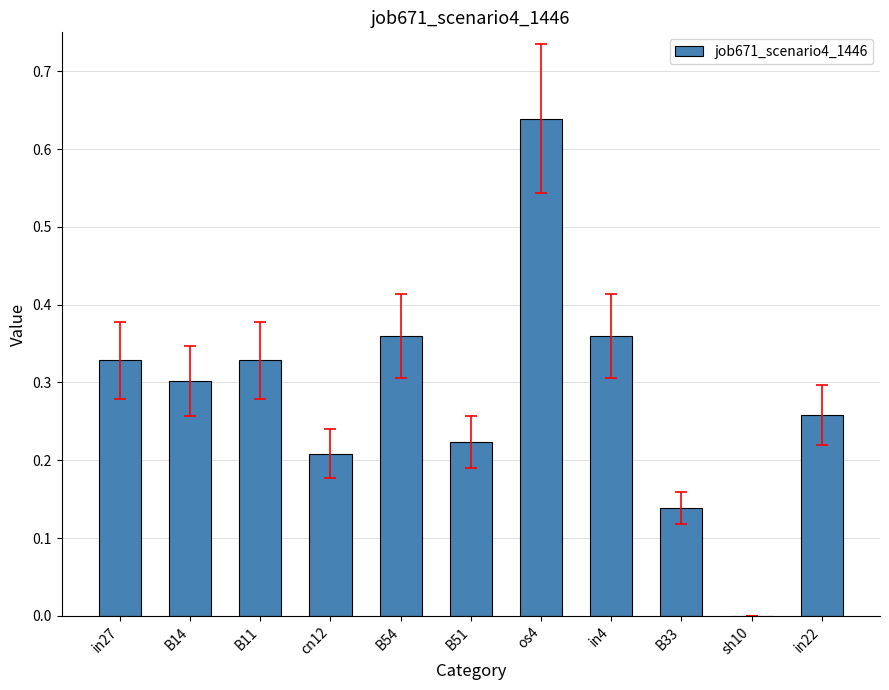

What is the sum of all values?

3.1